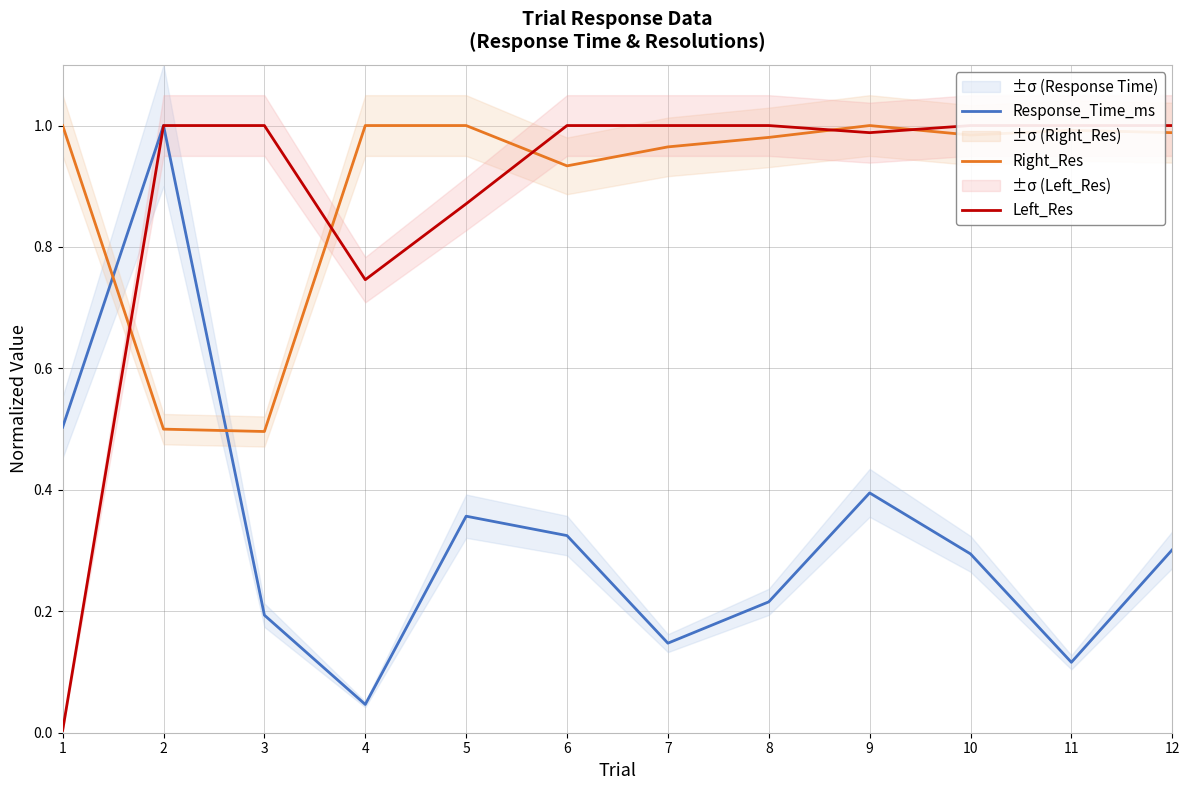

What is the total value across all series at 9?

2.4